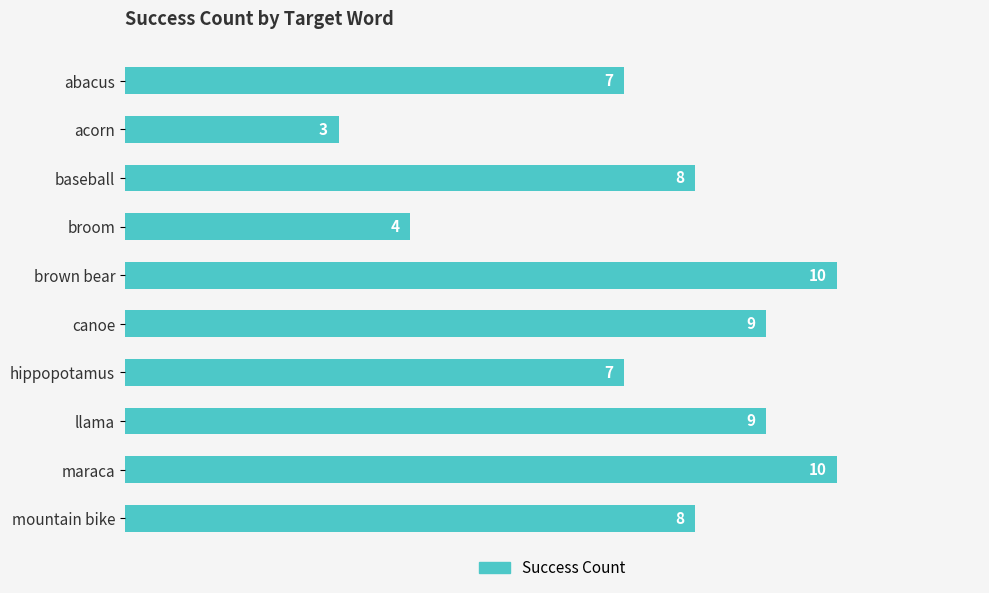

What is the change in value from abacus to baseball?

+1